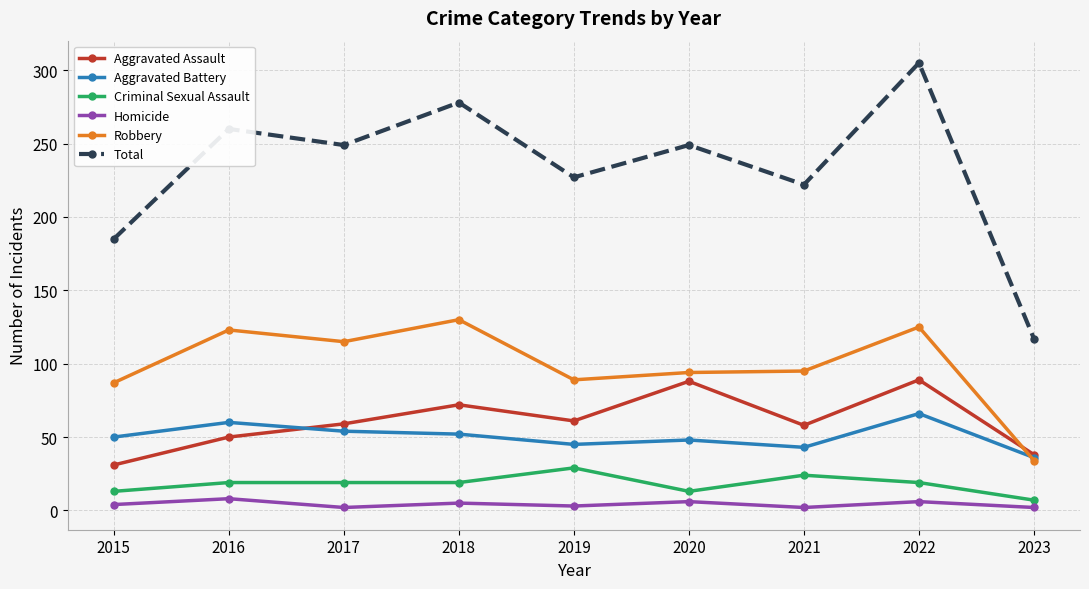

True or false: Criminal Sexual Assault and Aggravated Assault cross at least once.

False